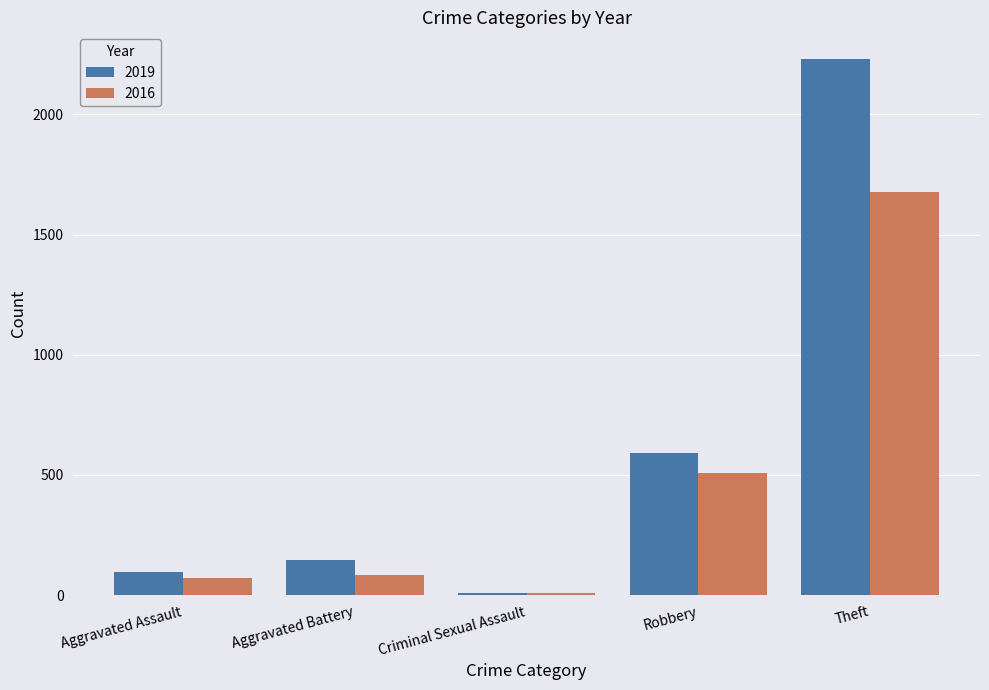

What is the difference between the 2019 values at Aggravated Battery and Theft?

2082